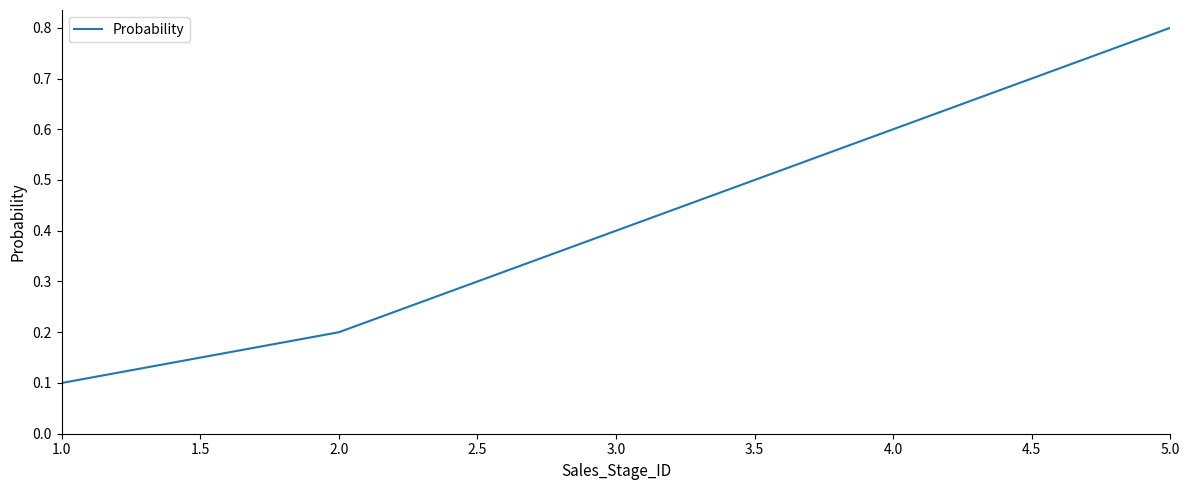

What is the sum of all values?

2.1